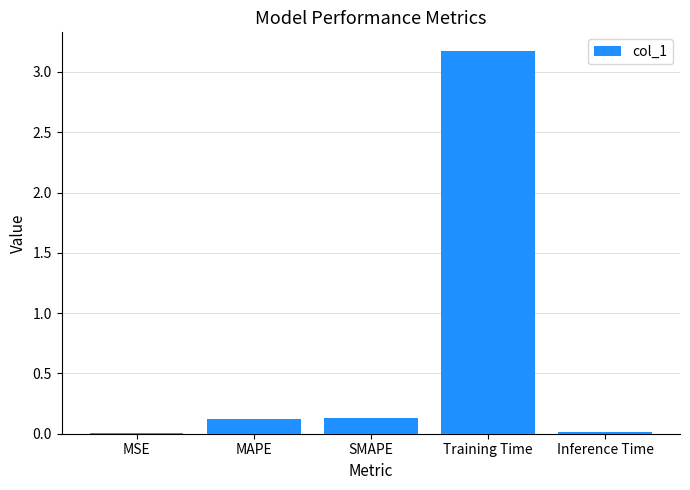

What is the change in value from SMAPE to Training Time?

+3.0